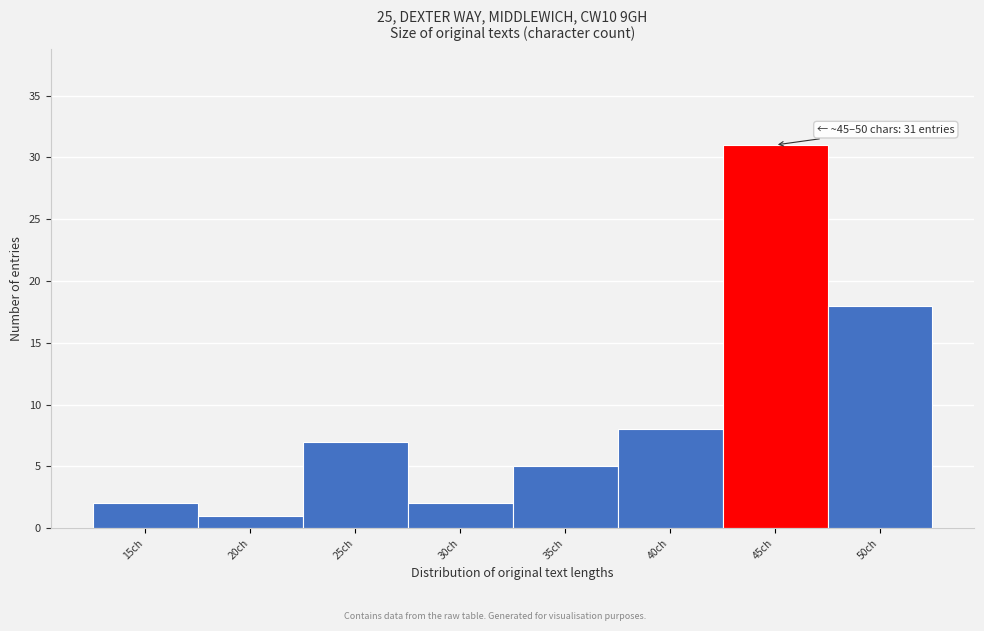

Reading left to right, list all the values displayed in this chart.

2	1	7	2	5	8	31	18